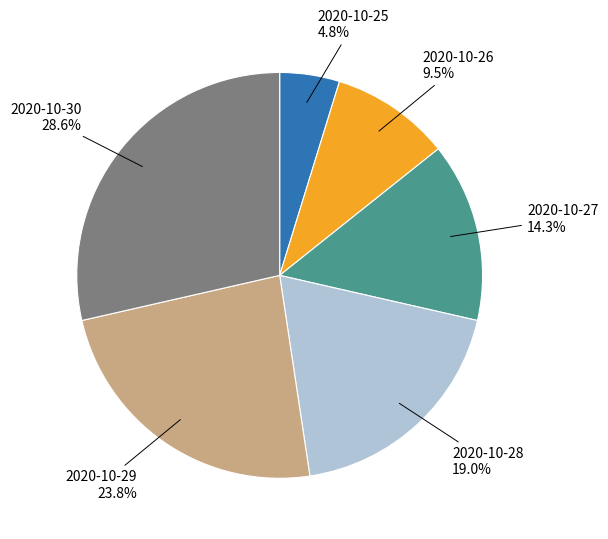

Does any single category account for the majority?

No